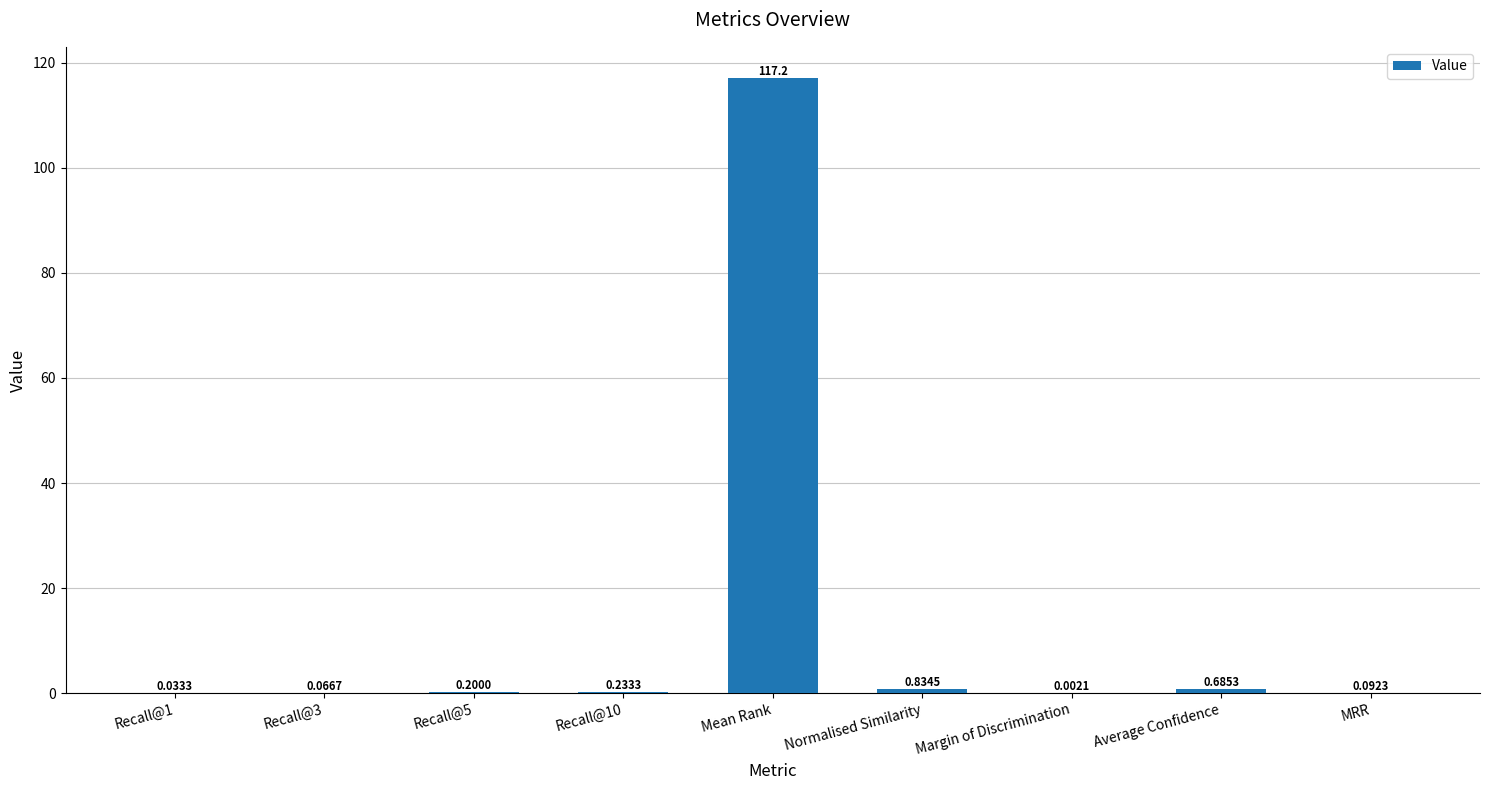

What is the maximum value shown in the chart?

117.2